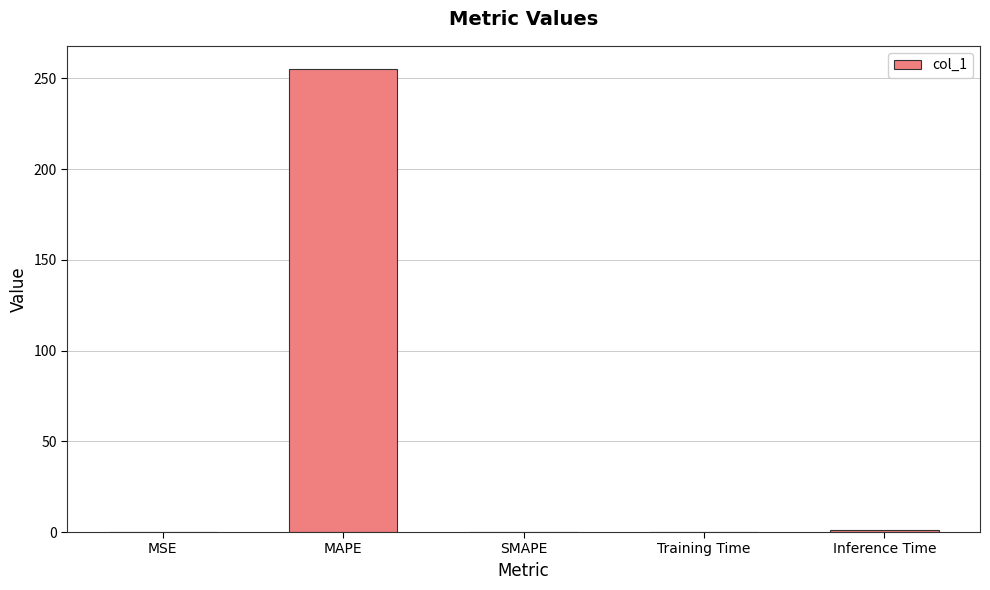

The chart shows a value of 0.2 at MSE. True or false?

True